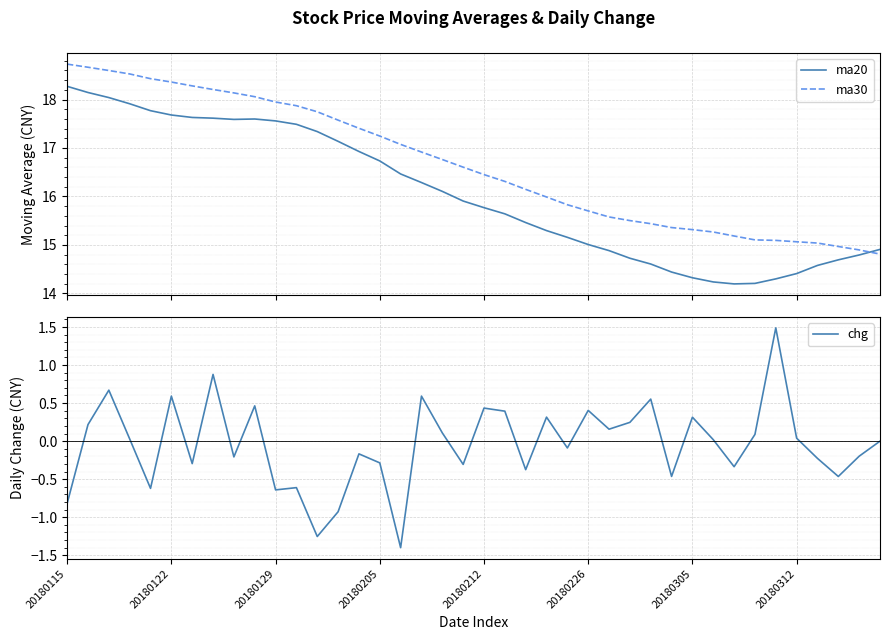

What is the highest value of the ma30 series?

18.7